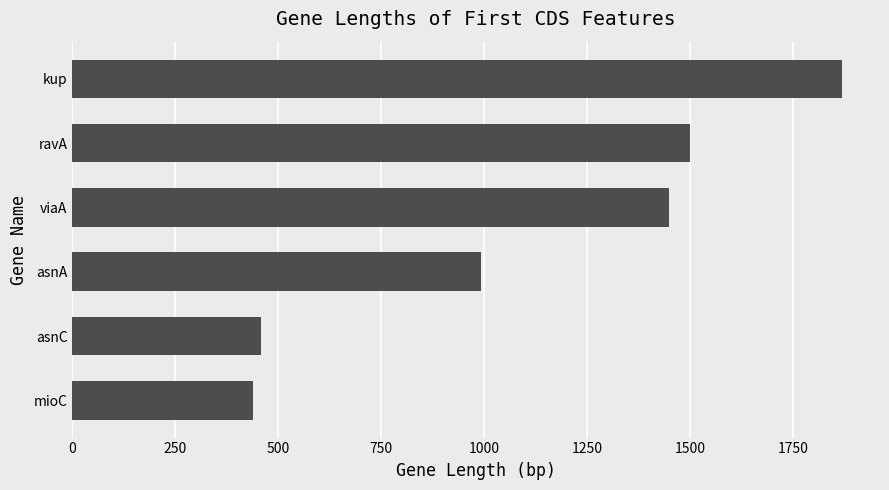

What is the ratio of the value at ravA to the value at kup?

0.8